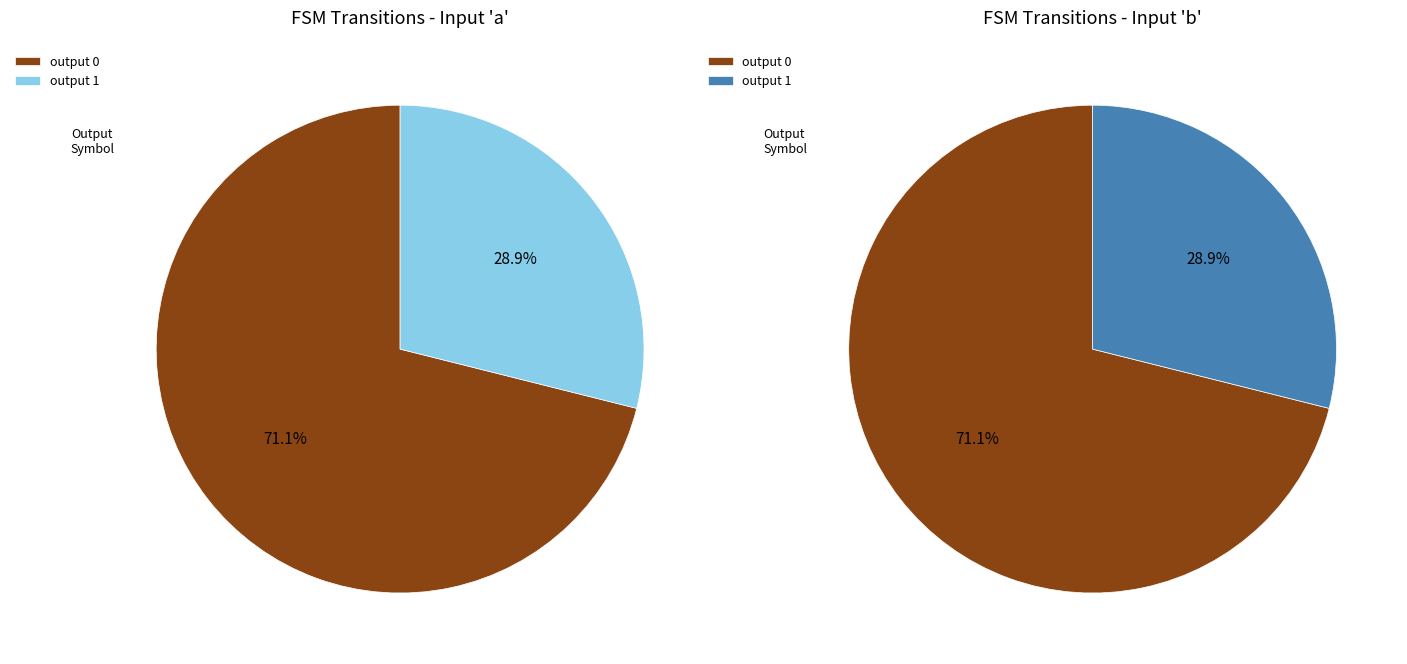

Which slice is the smallest?

output_symbol=1 (a)